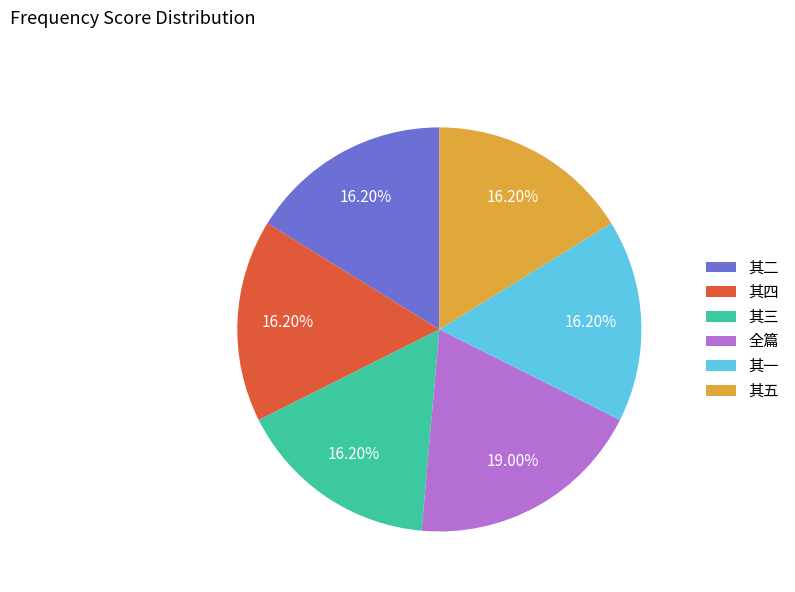

Count the number of slices in the pie.

6